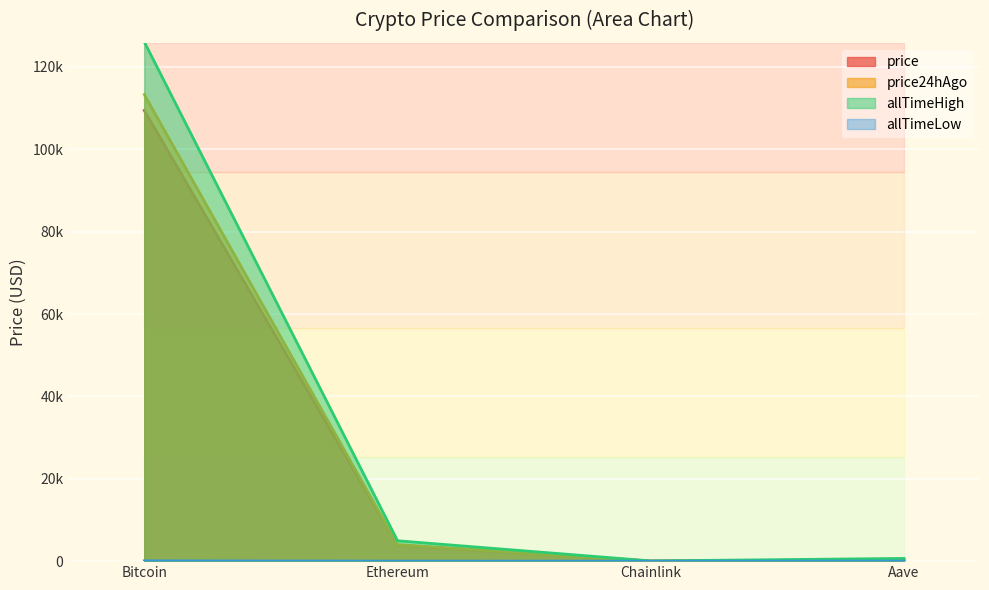

Which label corresponds to the largest value in the chart?

Bitcoin